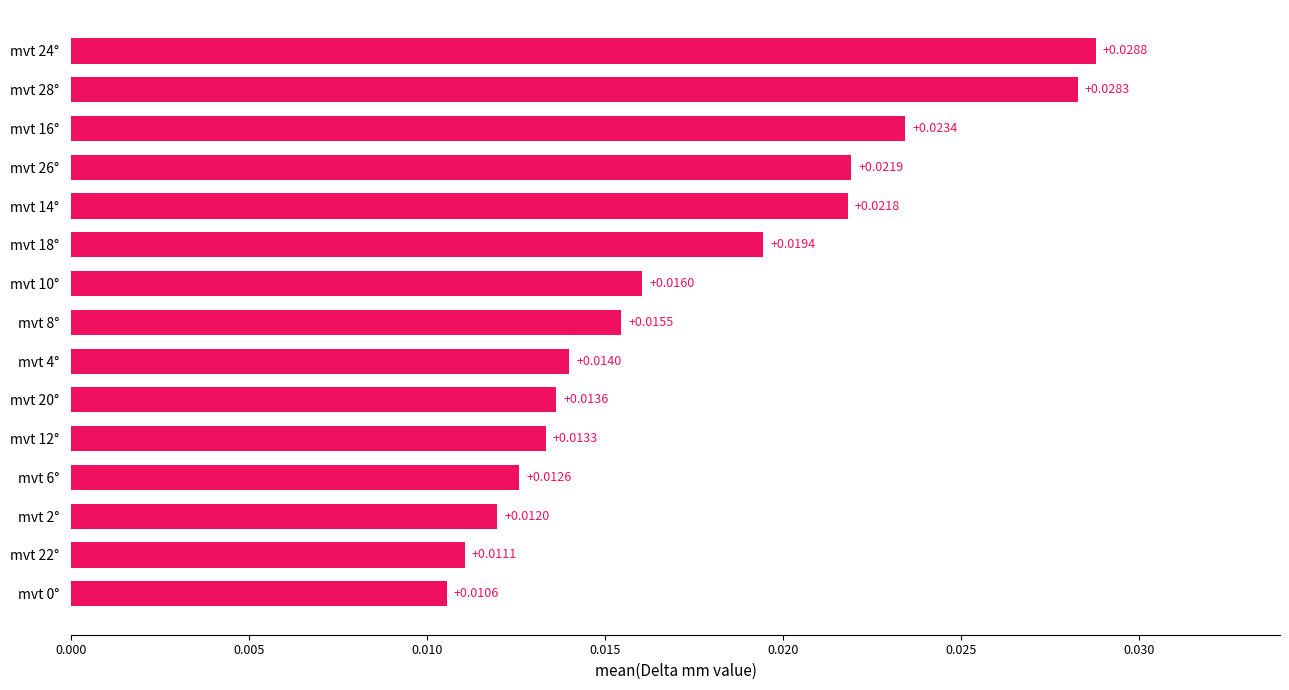

Between mvt 26° and mvt 2°, which is larger?

mvt 26°